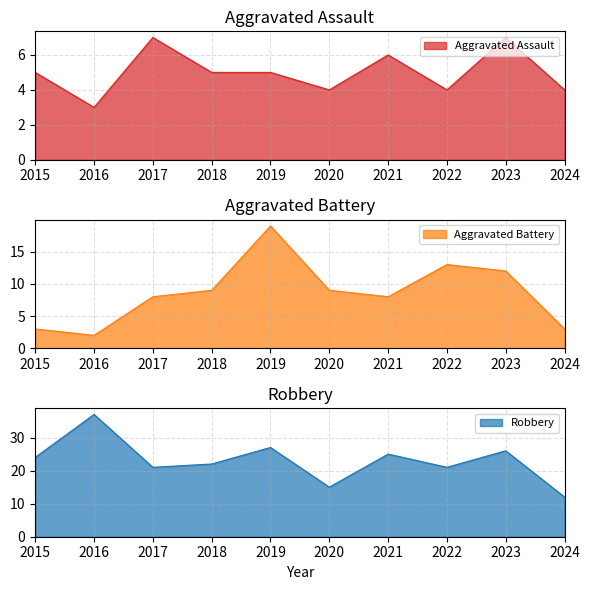

The value of Aggravated Battery at 2024 is 1. True or false?

False